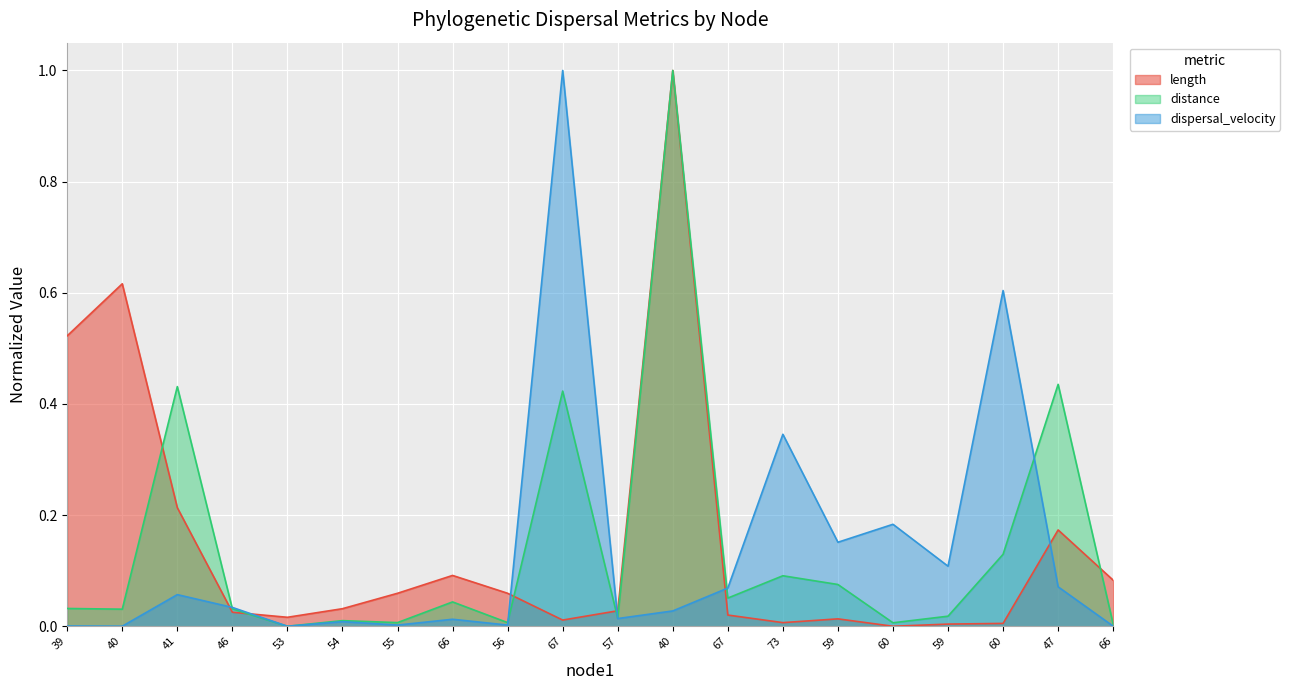

What is the difference between the length values at 53 and 40?

0.6